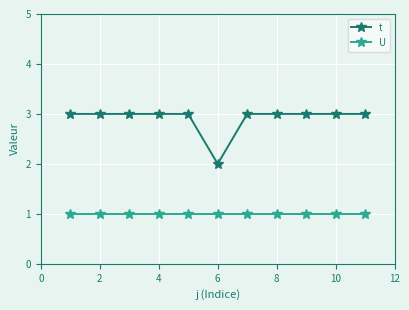

Rank the series by their average value, from highest to lowest.

t, U